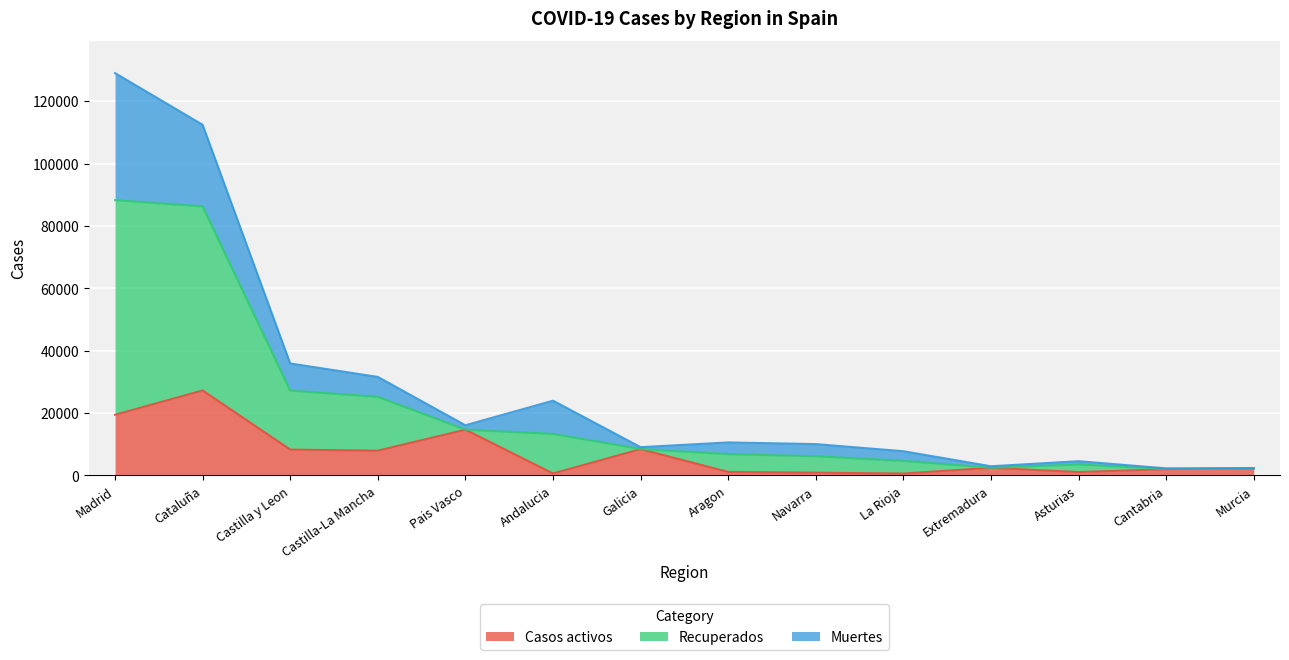

What is the spread (max minus min) of values at Castilla y Leon?

27623